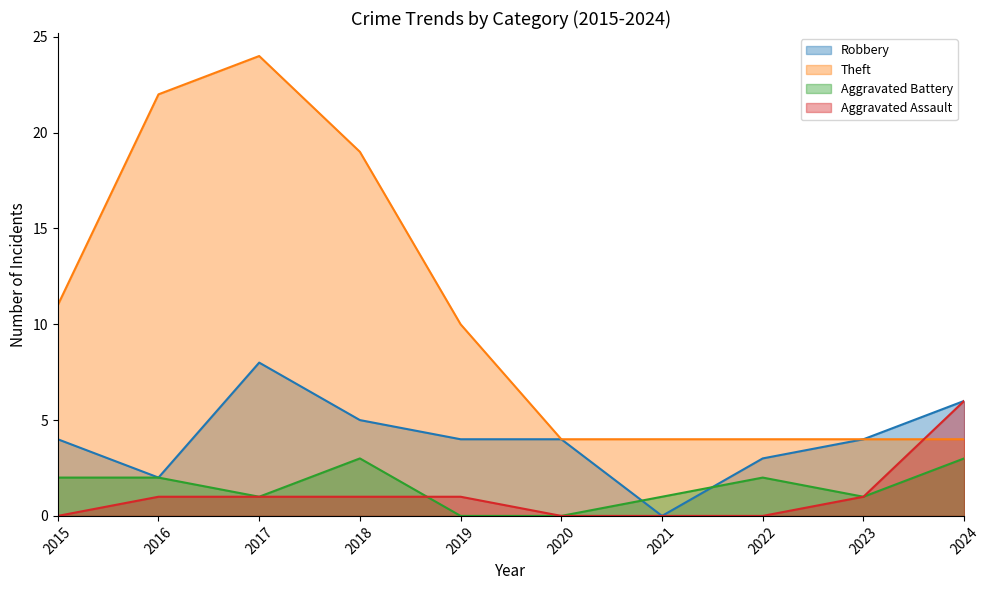

Where does the Theft series first go above 10?

2015